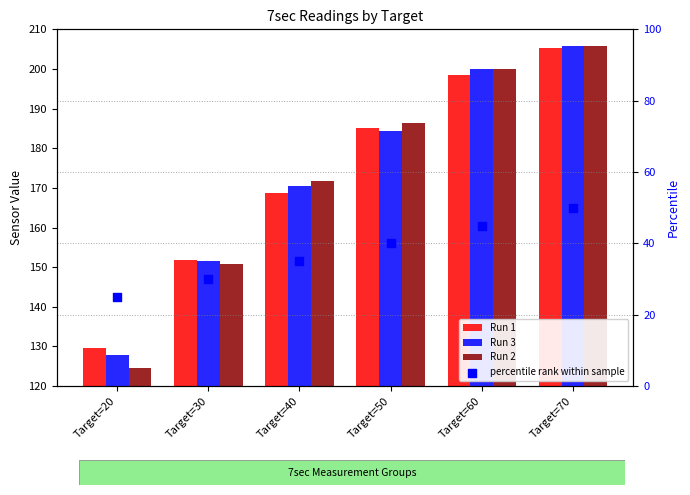

At which category is the sum across all series the highest?

Target=70